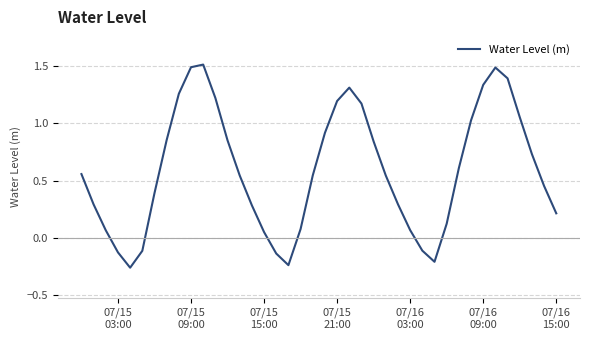

What is the maximum value shown in the chart?

1.5